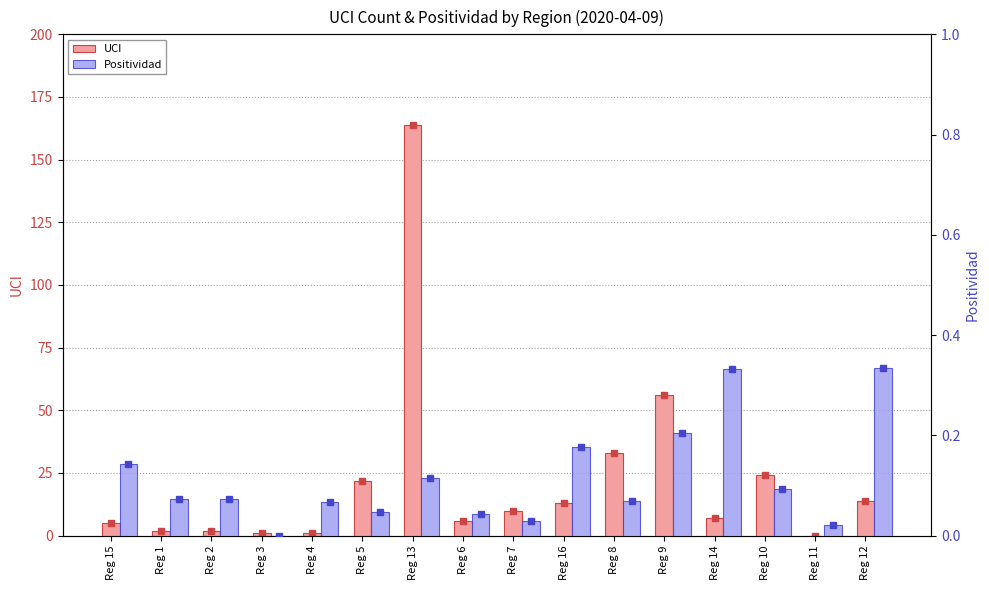

What is the label of the 8th bar from the right?

Reg 7